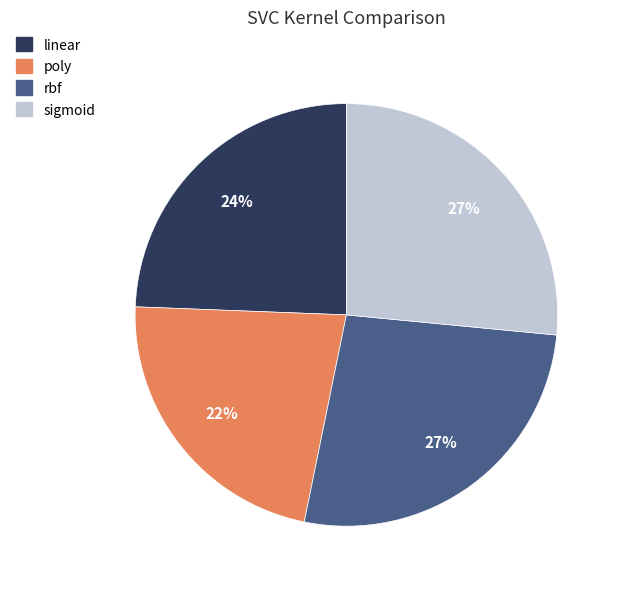

To the nearest percent, what is the combined percentage of poly and rbf?

49%